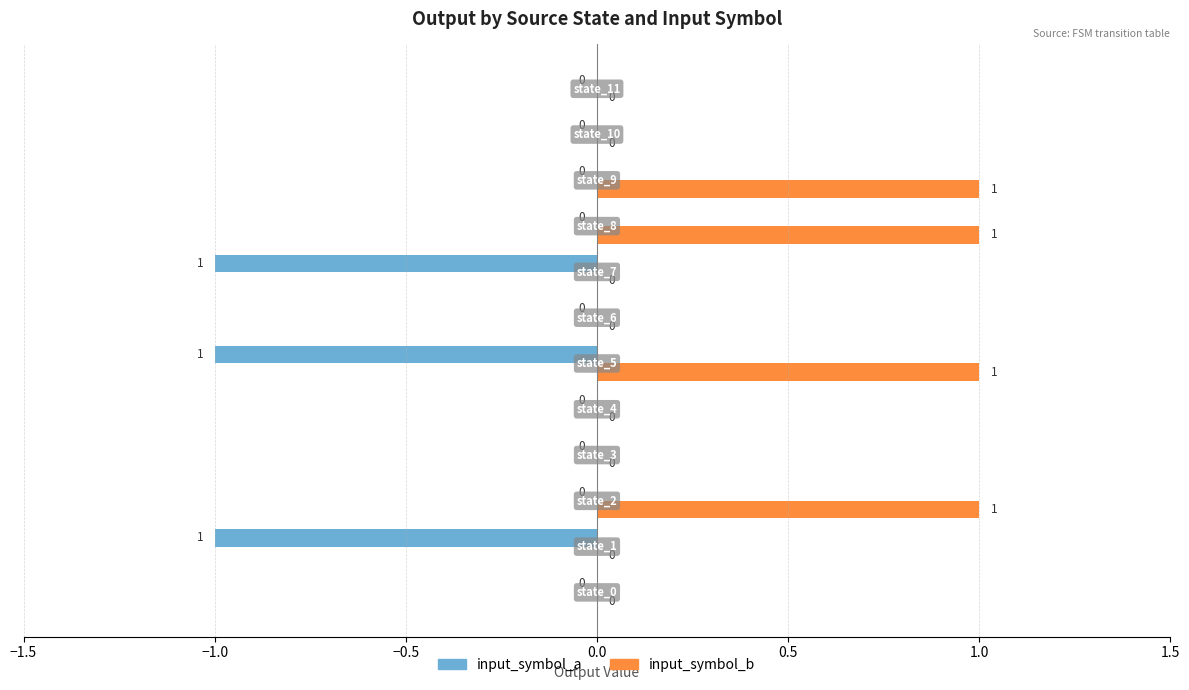

What are all the series names shown in the legend?

input_symbol_a, input_symbol_b